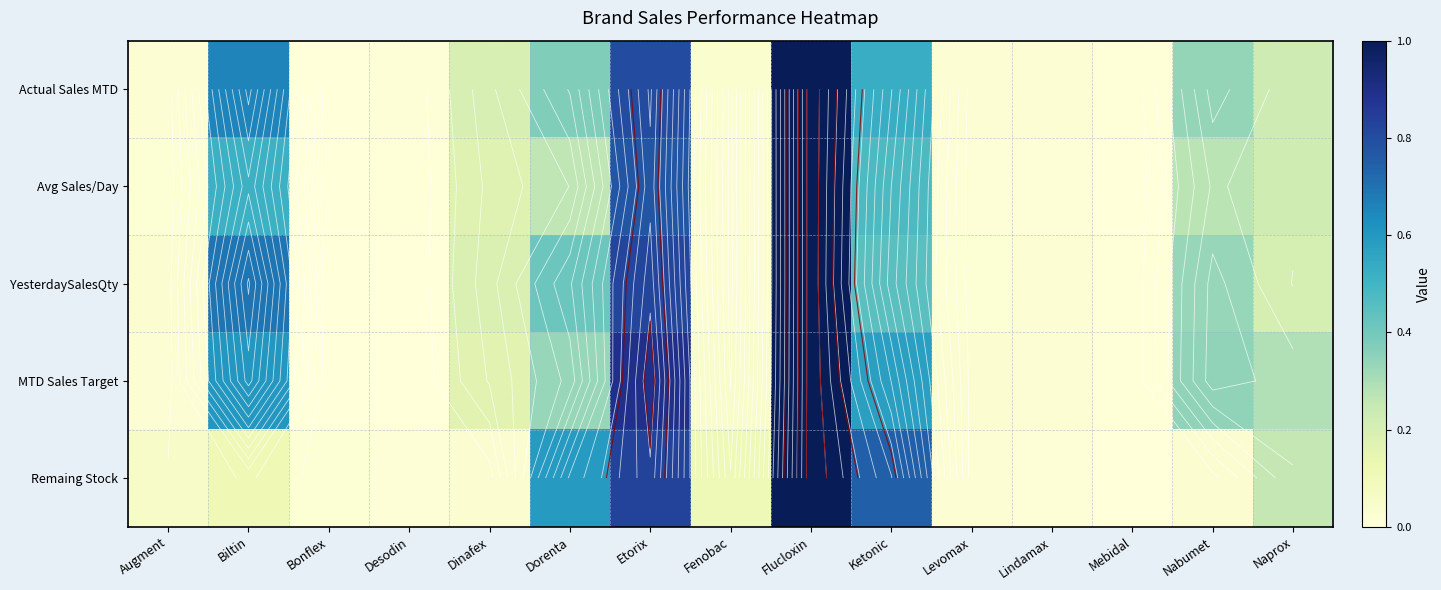

Is the value of Actual Sales MTD at Naprox greater than the value of Remaing Stock at Desodin?

Yes